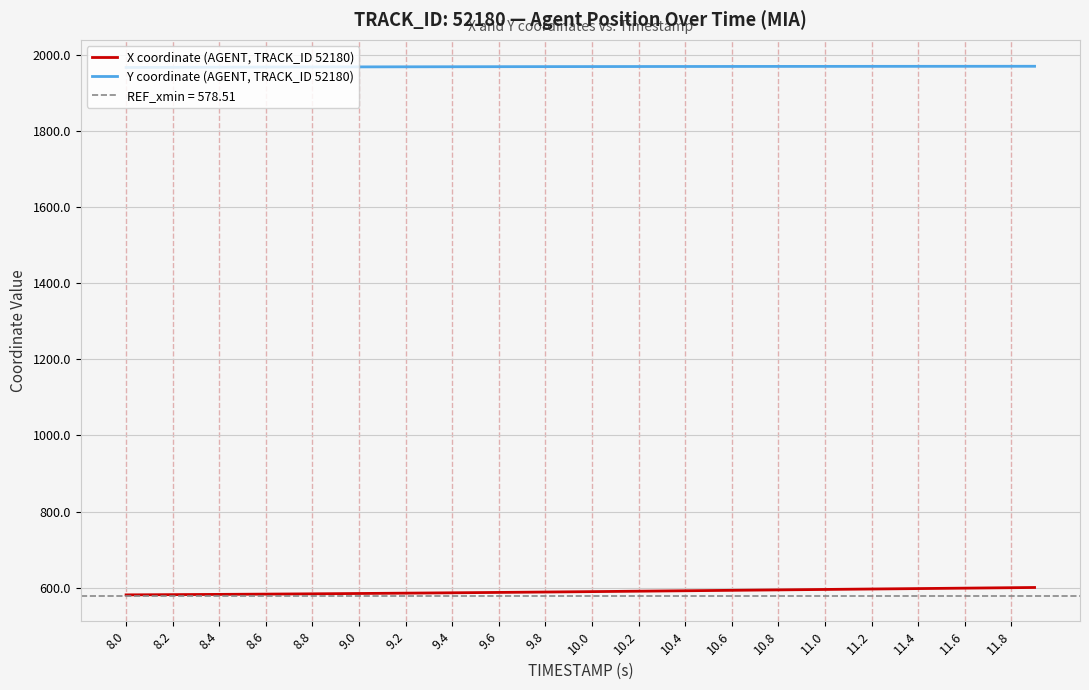

How many values in the X coordinate (AGENT, TRACK_ID 52180) series are below 589?

20